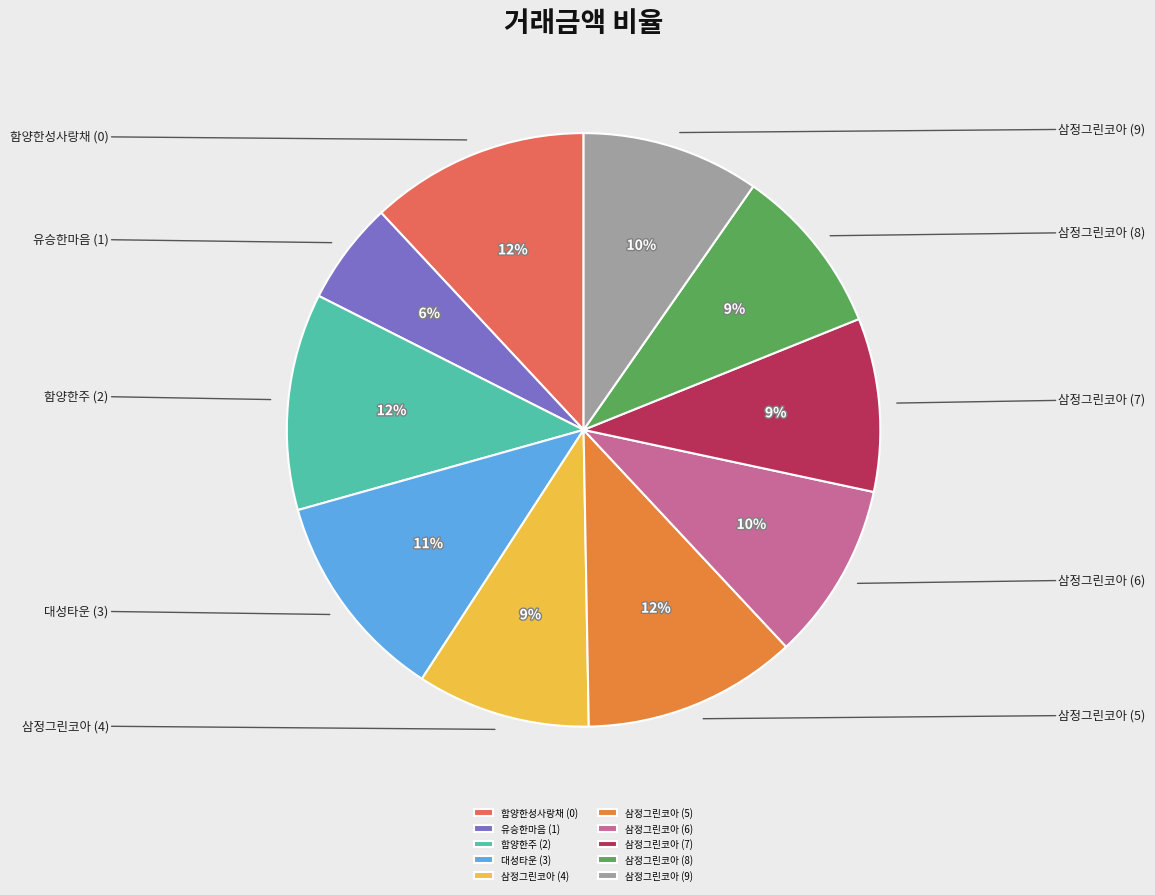

Does 삼정그린코아 (6) account for over 50% of the chart?

No